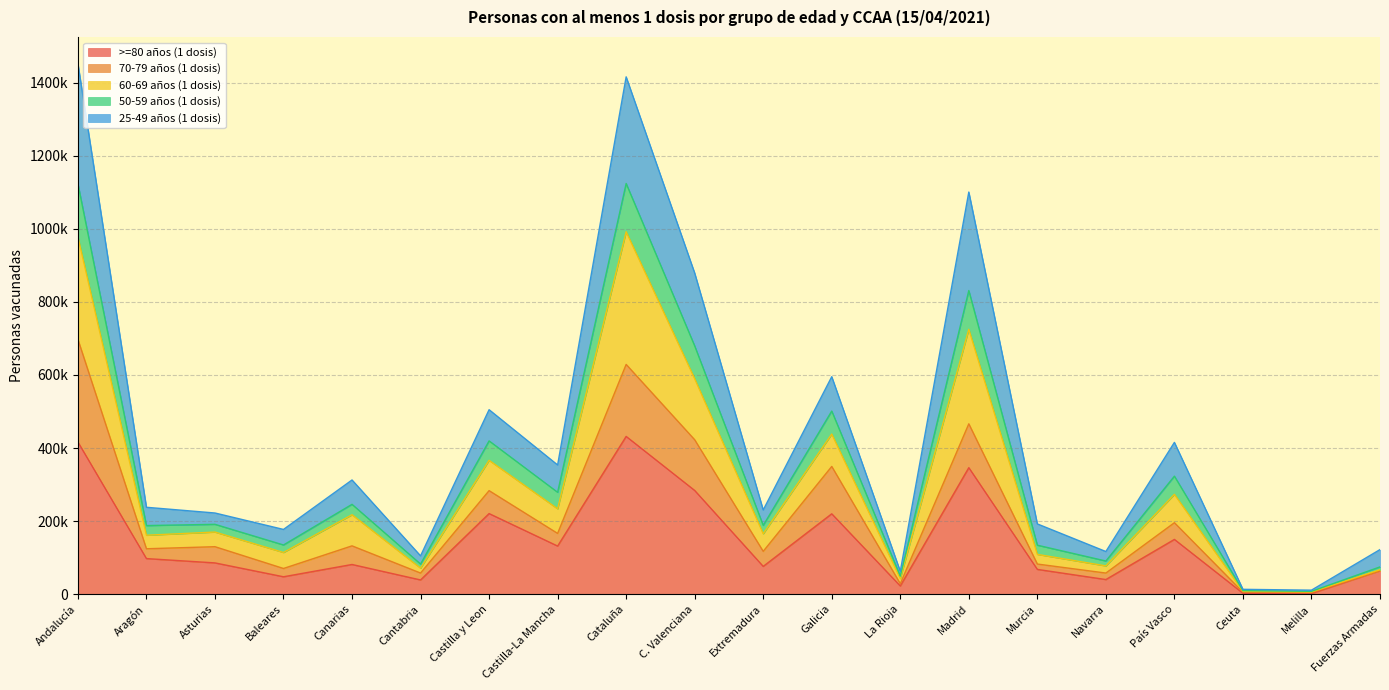

Rank the categories by 50-59 años (1 dosis) value from highest to lowest.

Andalucía, Cataluña, Madrid, C. Valenciana, Galicia, Castilla y Leon, País Vasco, Castilla-La Mancha, Canarias, Aragón, Extremadura, Asturias, Murcia, Baleares, Fuerzas Armadas, Navarra, Cantabria, La Rioja, Ceuta, Melilla